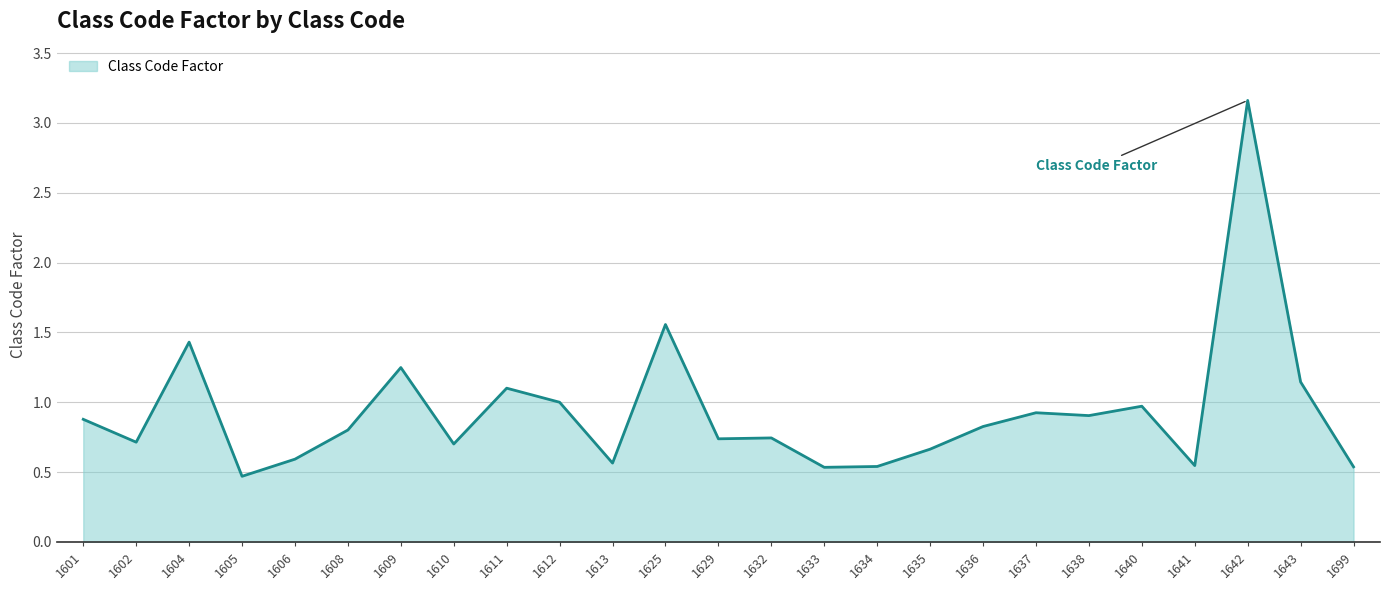

What is the approximate value at 1601?

0.9